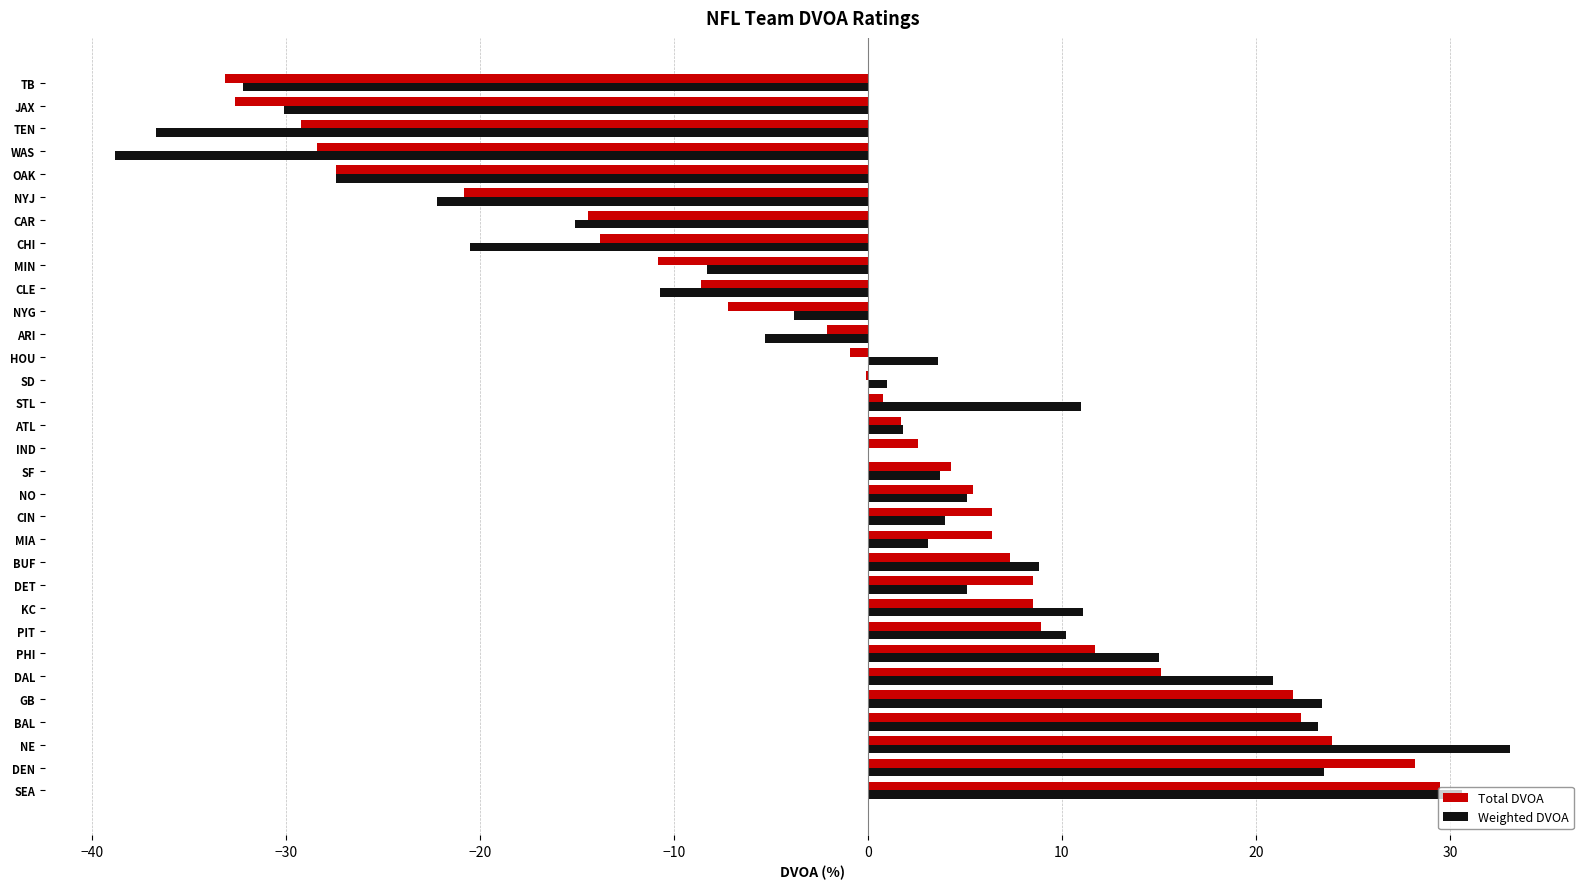

Is the value of Weighted DVOA at DAL greater than the value of Total DVOA at CLE?

Yes